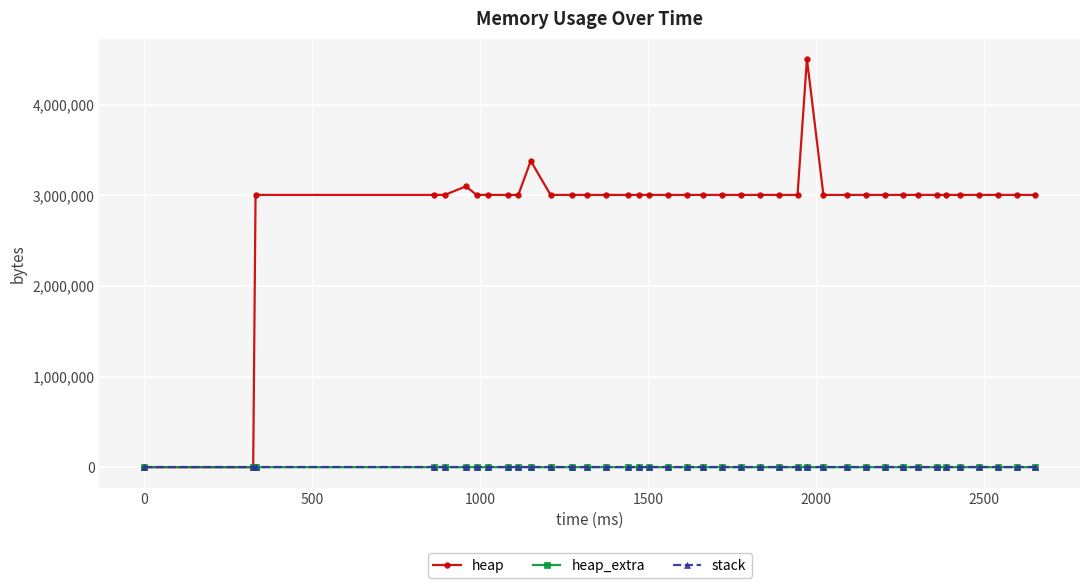

What is the value of the heap point at the 9th from the left?

3004576